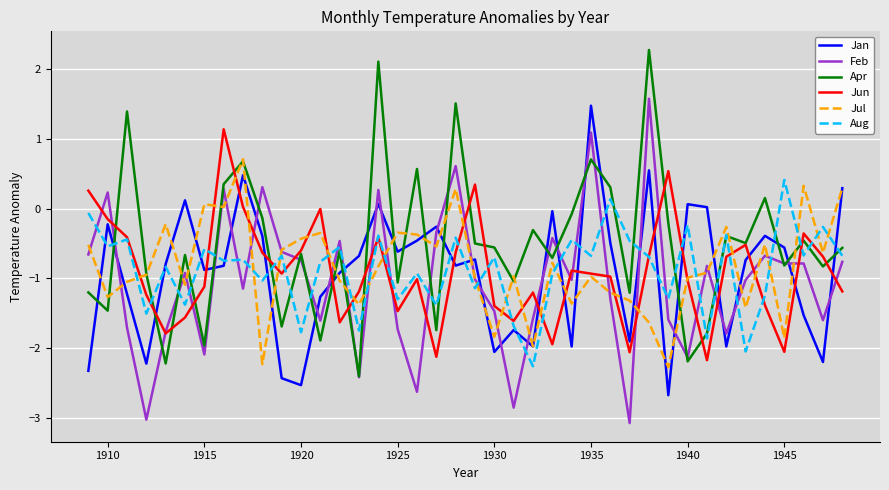

What is the highest value of the Feb series?

1.6